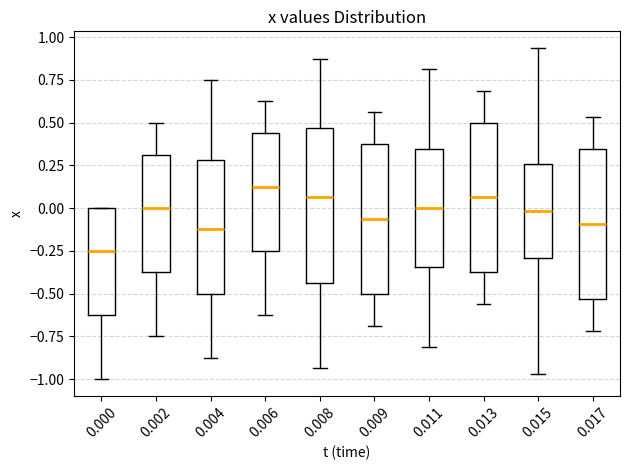

Reading left to right, read every box against the y-axis: the position of its median line, the range the box covers, and the ends of its whiskers. The values are not printed on the chart, so give them approximately, as read against the axis.

0.000: median -0.25, box -0.60 to 0.00, whiskers -1.00 to 0.00
0.002: median 0.00, box -0.35 to 0.30, whiskers -0.75 to 0.50
0.004: median -0.10, box -0.50 to 0.30, whiskers -0.85 to 0.75
0.006: median 0.15, box -0.25 to 0.45, whiskers -0.60 to 0.65
0.008: median 0.05, box -0.45 to 0.45, whiskers -0.95 to 0.90
0.009: median -0.05, box -0.50 to 0.40, whiskers -0.70 to 0.55
0.011: median 0.00, box -0.35 to 0.35, whiskers -0.80 to 0.80
0.013: median 0.05, box -0.35 to 0.50, whiskers -0.55 to 0.70
0.015: median 0.00, box -0.30 to 0.25, whiskers -0.95 to 0.95
0.017: median -0.10, box -0.55 to 0.35, whiskers -0.70 to 0.55